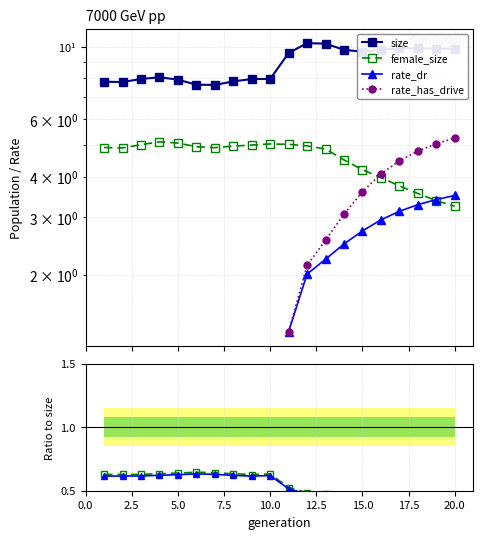

What is the maximum value shown in the chart?

10.3